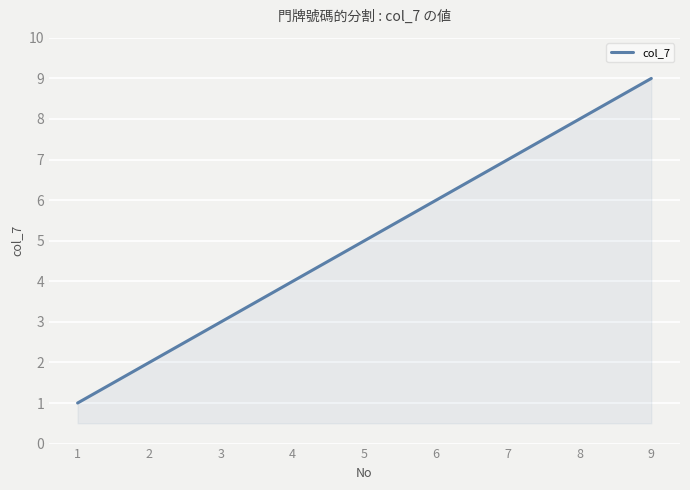

What is the change in value from 5 to 8?

+3